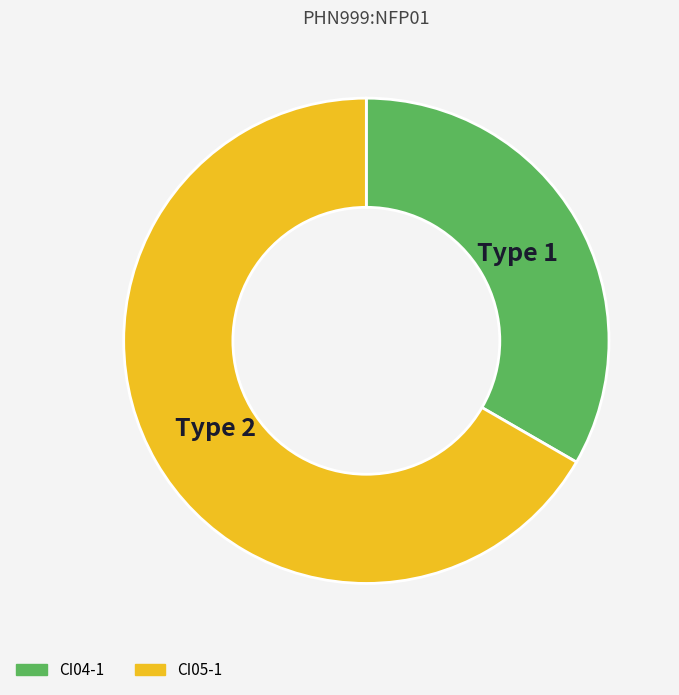

What is the ratio of the value at CI04-1 to the value at CI05-1?

0.5